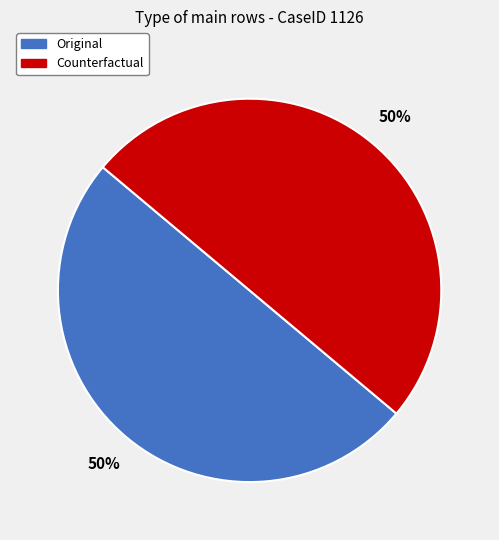

To the nearest percent, what portion does Original represent?

50%